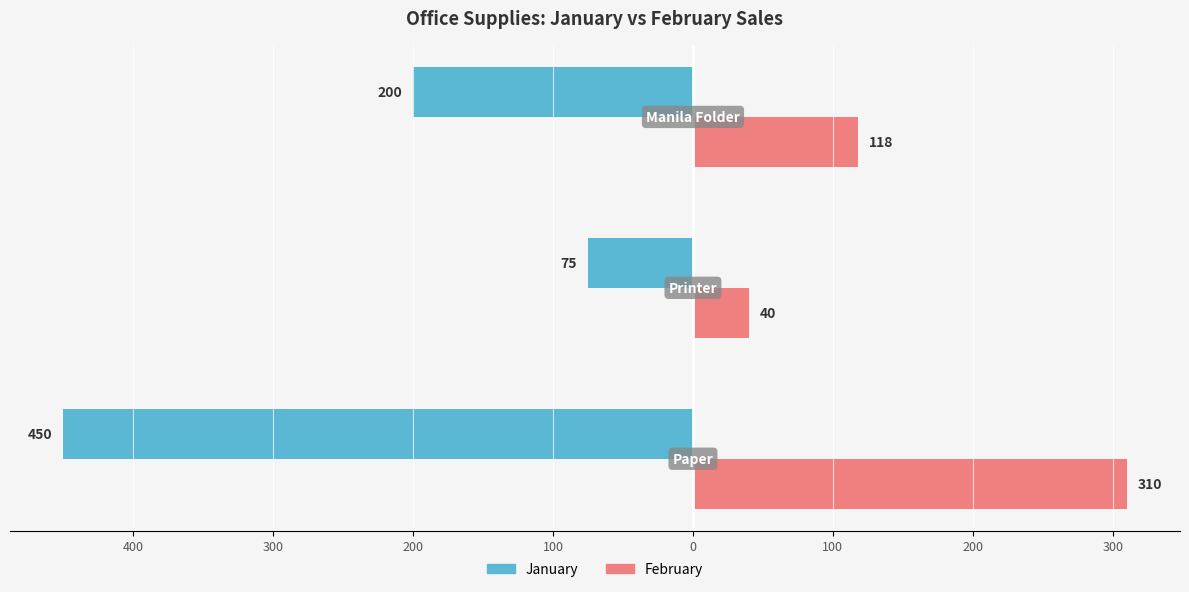

What are all the series names shown in the legend?

January, February